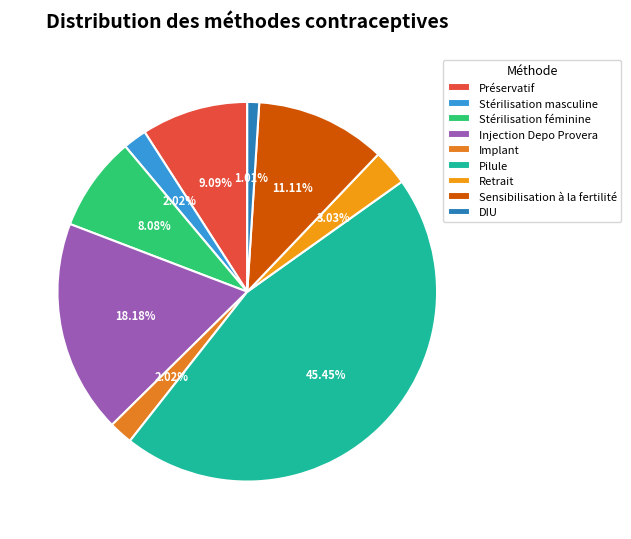

The DIU slice represents 11% of the pie. True or false?

False